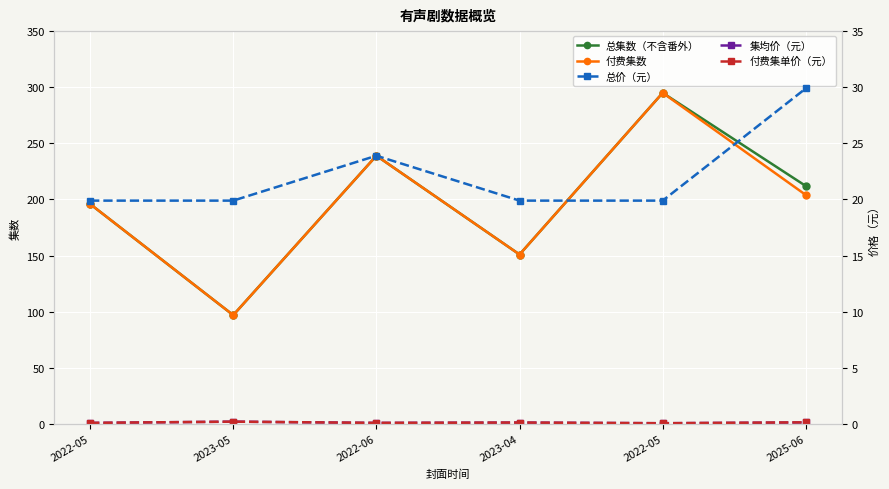

Which category has the lowest value across all series?

2022-05